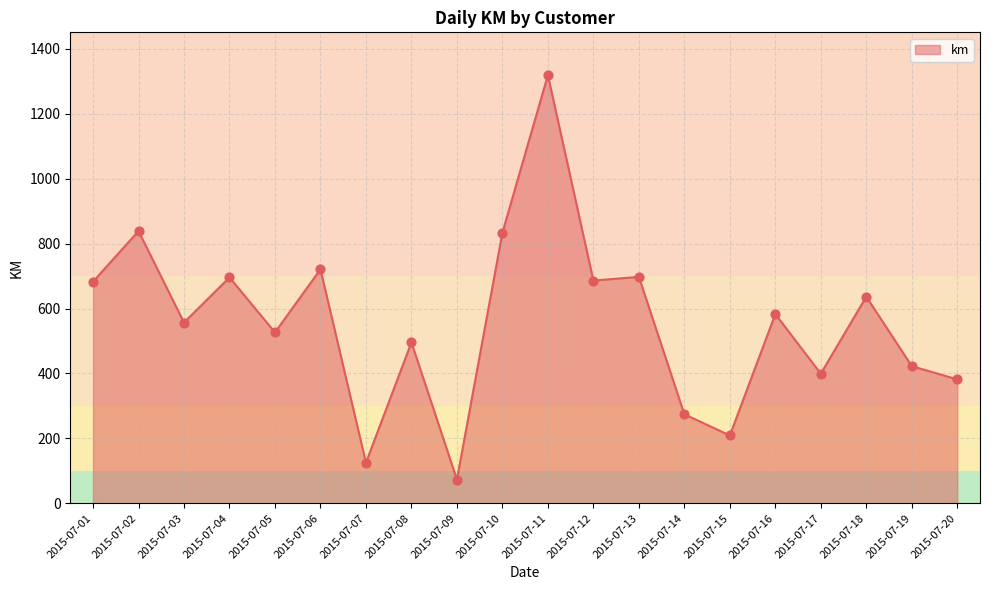

Which has a higher value, 2015-07-11 or 2015-07-16?

2015-07-11